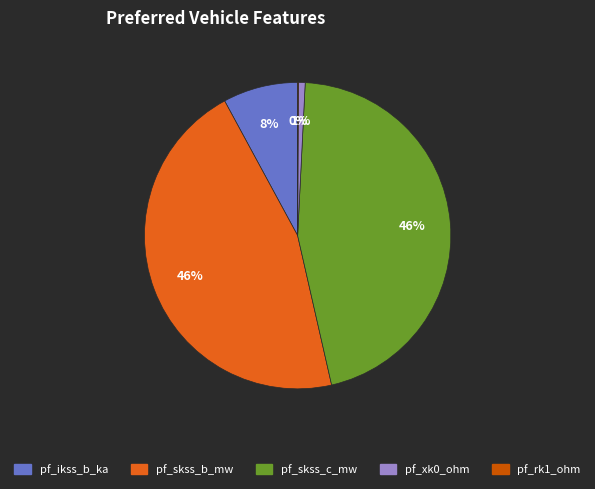

Is there any slice that represents more than half of the pie?

No